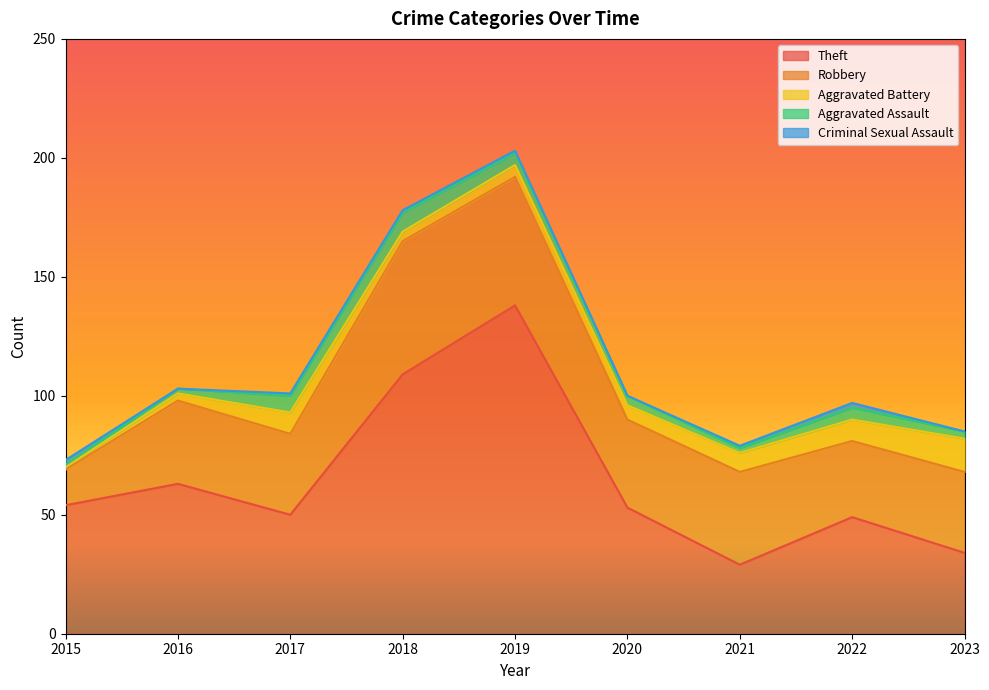

How many values in the Aggravated Battery series are below 6?

4